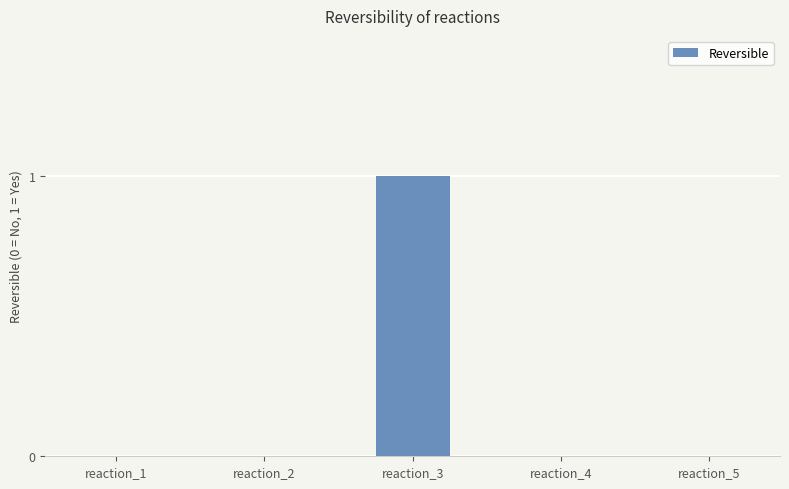

Reading right to left, transcribe all the data shown in this chart.

reaction_5=0	reaction_4=0	reaction_3=1	reaction_2=0	reaction_1=0